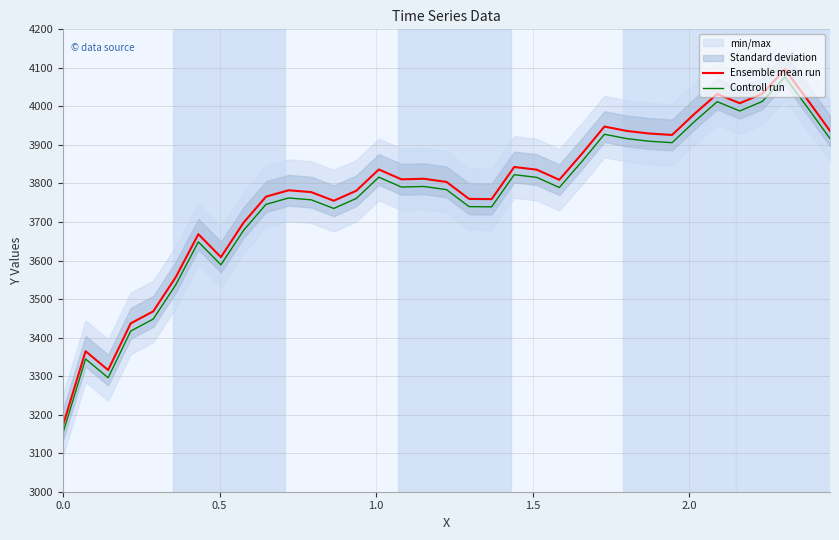

At how many categories does at least one series exceed 4064?

1